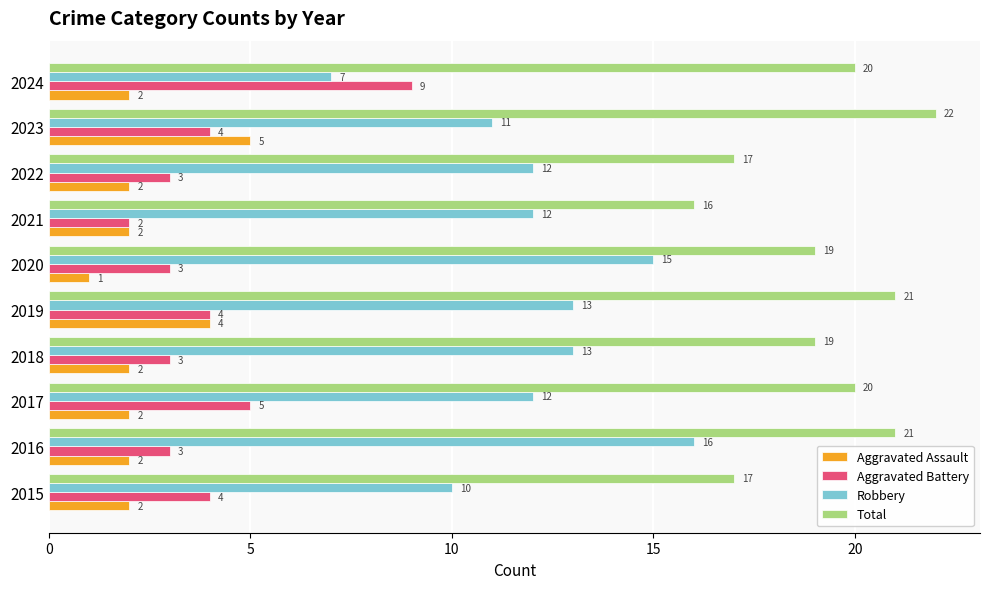

Which series has the largest total across all categories?

Total